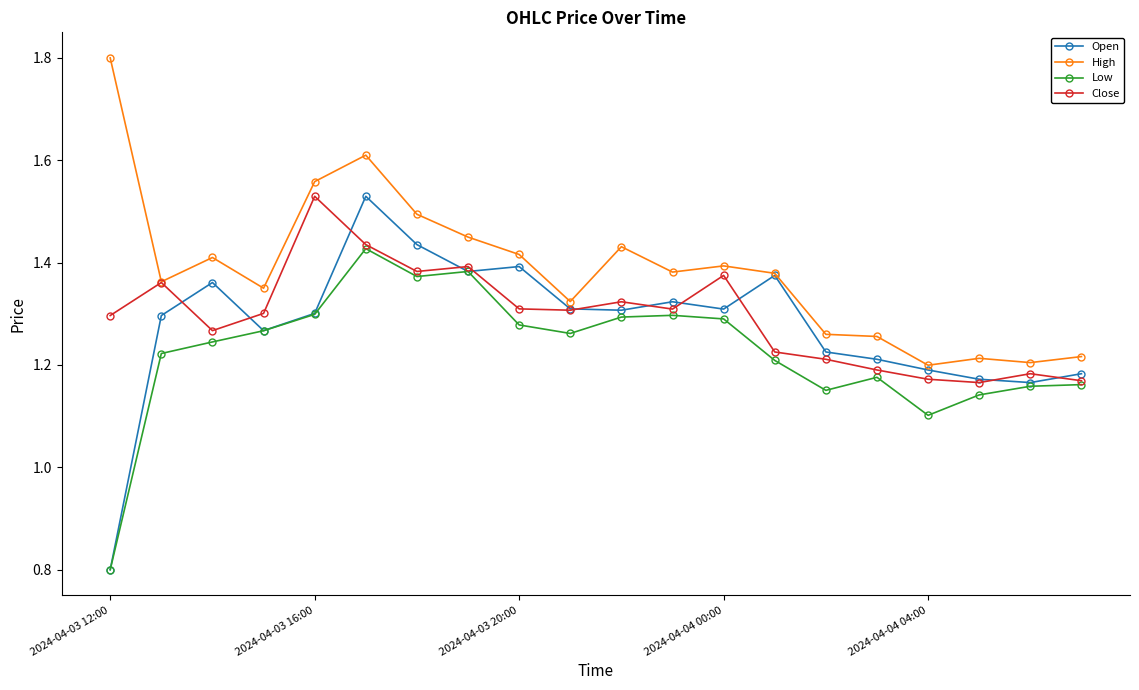

How many High values are between 1 and 2?

20